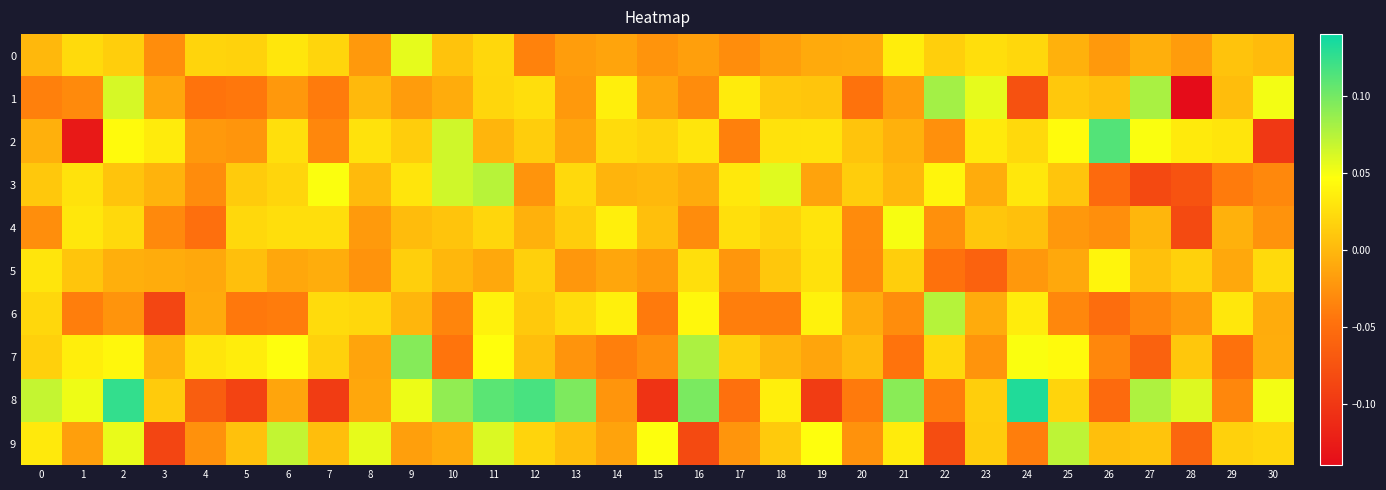

Reading left to right, list all the values displayed in this chart.

0: 0=-0.0	1=0.0	2=0.0	3=-0.0	4=0.0	5=0.0	6=0.0	7=0.0	8=-0.0	9=0.1	10=0.0	11=0.0	12=-0.0	13=-0.0	14=-0.0	15=-0.0	16=-0.0	17=-0.0	18=-0.0	19=-0.0	20=-0.0	21=0.0	22=0.0	23=0.0	24=0.0	25=-0.0	26=-0.0	27=-0.0	28=-0.0	29=0.0	30=0.0
1: 0=-0.0	1=-0.0	2=0.1	3=-0.0	4=-0.0	5=-0.0	6=-0.0	7=-0.0	8=0.0	9=-0.0	10=-0.0	11=0.0	12=0.0	13=-0.0	14=0.0	15=-0.0	16=-0.0	17=0.0	18=0.0	19=0.0	20=-0.0	21=-0.0	22=0.1	23=0.1	24=-0.1	25=0.0	26=0.0	27=0.1	28=-0.1	29=0.0	30=0.1
2: 0=-0.0	1=-0.1	2=0.0	3=0.0	4=-0.0	5=-0.0	6=0.0	7=-0.0	8=0.0	9=0.0	10=0.1	11=-0.0	12=0.0	13=-0.0	14=0.0	15=0.0	16=0.0	17=-0.0	18=0.0	19=0.0	20=0.0	21=-0.0	22=-0.0	23=0.0	24=0.0	25=0.0	26=0.1	27=0.0	28=0.0	29=0.0	30=-0.1
3: 0=0.0	1=0.0	2=0.0	3=-0.0	4=-0.0	5=0.0	6=0.0	7=0.0	8=0.0	9=0.0	10=0.1	11=0.1	12=-0.0	13=0.0	14=-0.0	15=-0.0	16=-0.0	17=0.0	18=0.1	19=-0.0	20=0.0	21=-0.0	22=0.0	23=-0.0	24=0.0	25=0.0	26=-0.1	27=-0.1	28=-0.1	29=-0.0	30=-0.0
4: 0=-0.0	1=0.0	2=0.0	3=-0.0	4=-0.0	5=0.0	6=0.0	7=0.0	8=-0.0	9=0.0	10=0.0	11=0.0	12=-0.0	13=0.0	14=0.0	15=0.0	16=-0.0	17=0.0	18=0.0	19=0.0	20=-0.0	21=0.0	22=-0.0	23=0.0	24=0.0	25=-0.0	26=-0.0	27=-0.0	28=-0.1	29=-0.0	30=-0.0
5: 0=0.0	1=0.0	2=-0.0	3=-0.0	4=-0.0	5=0.0	6=-0.0	7=-0.0	8=-0.0	9=0.0	10=-0.0	11=-0.0	12=0.0	13=-0.0	14=-0.0	15=-0.0	16=0.0	17=-0.0	18=0.0	19=0.0	20=-0.0	21=0.0	22=-0.0	23=-0.1	24=-0.0	25=-0.0	26=0.0	27=0.0	28=0.0	29=-0.0	30=0.0
6: 0=0.0	1=-0.0	2=-0.0	3=-0.1	4=-0.0	5=-0.0	6=-0.0	7=0.0	8=0.0	9=-0.0	10=-0.0	11=0.0	12=0.0	13=0.0	14=0.0	15=-0.0	16=0.0	17=-0.0	18=-0.0	19=0.0	20=-0.0	21=-0.0	22=0.1	23=-0.0	24=0.0	25=-0.0	26=-0.1	27=-0.0	28=-0.0	29=0.0	30=-0.0
7: 0=0.0	1=0.0	2=0.0	3=-0.0	4=0.0	5=0.0	6=0.0	7=0.0	8=-0.0	9=0.1	10=-0.0	11=0.0	12=0.0	13=-0.0	14=-0.0	15=-0.0	16=0.1	17=0.0	18=-0.0	19=-0.0	20=0.0	21=-0.0	22=0.0	23=-0.0	24=0.0	25=0.0	26=-0.0	27=-0.1	28=0.0	29=-0.0	30=-0.0
8: 0=0.1	1=0.1	2=0.1	3=0.0	4=-0.1	5=-0.1	6=-0.0	7=-0.1	8=-0.0	9=0.1	10=0.1	11=0.1	12=0.1	13=0.1	14=-0.0	15=-0.1	16=0.1	17=-0.0	18=0.0	19=-0.1	20=-0.0	21=0.1	22=-0.0	23=0.0	24=0.1	25=0.0	26=-0.1	27=0.1	28=0.1	29=-0.0	30=0.1
9: 0=0.0	1=-0.0	2=0.1	3=-0.1	4=-0.0	5=0.0	6=0.1	7=0.0	8=0.1	9=-0.0	10=-0.0	11=0.1	12=0.0	13=0.0	14=-0.0	15=0.0	16=-0.1	17=-0.0	18=0.0	19=0.0	20=-0.0	21=0.0	22=-0.1	23=0.0	24=-0.0	25=0.1	26=0.0	27=0.0	28=-0.1	29=0.0	30=0.0